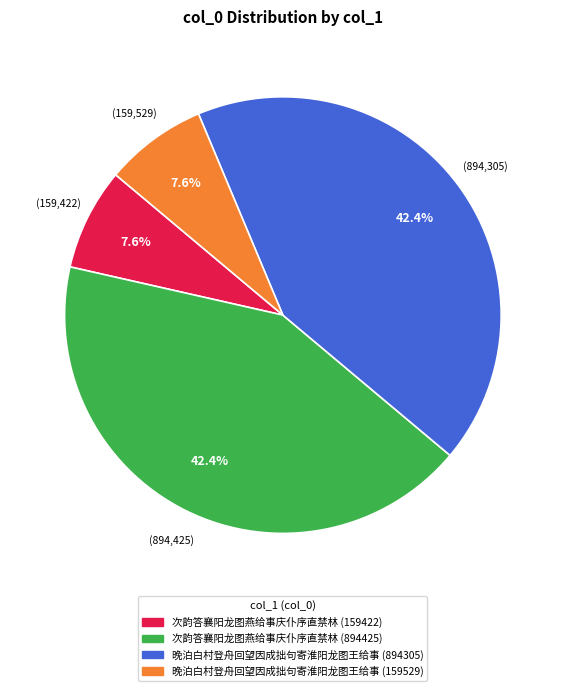

Between 晚泊白村登舟回望因成拙句寄淮阳龙图王给事 (894305) and 晚泊白村登舟回望因成拙句寄淮阳龙图王给事 (159529), which is larger?

晚泊白村登舟回望因成拙句寄淮阳龙图王给事 (894305)